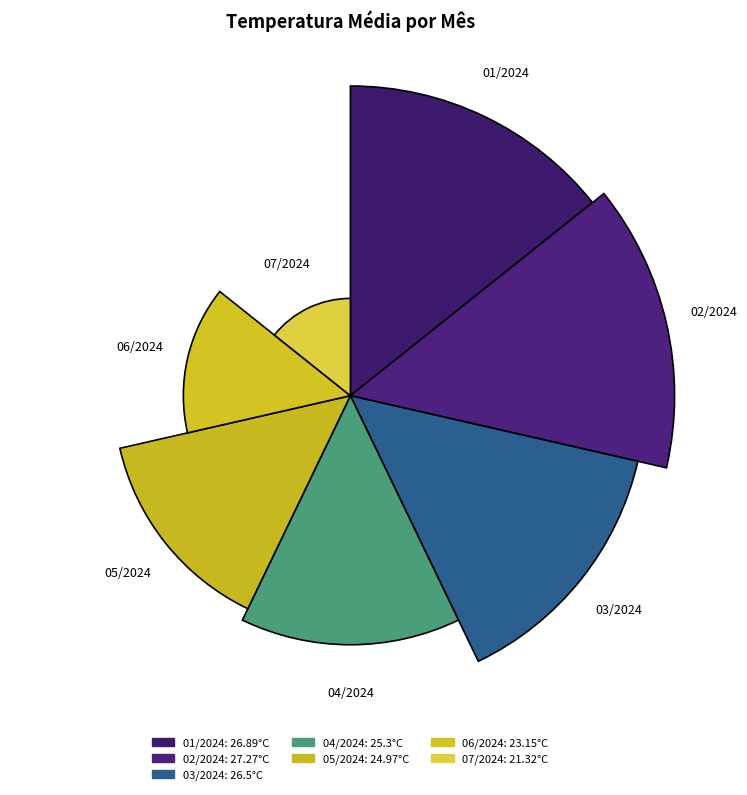

Does the chart contain any negative values?

No